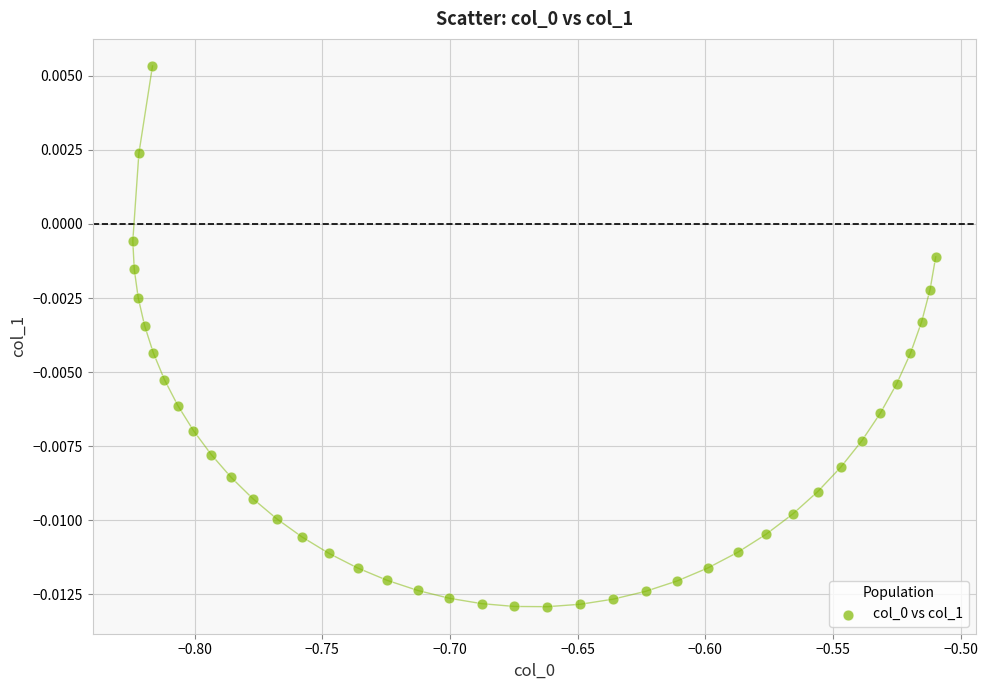

What is the range of X values (max minus min)?

0.3